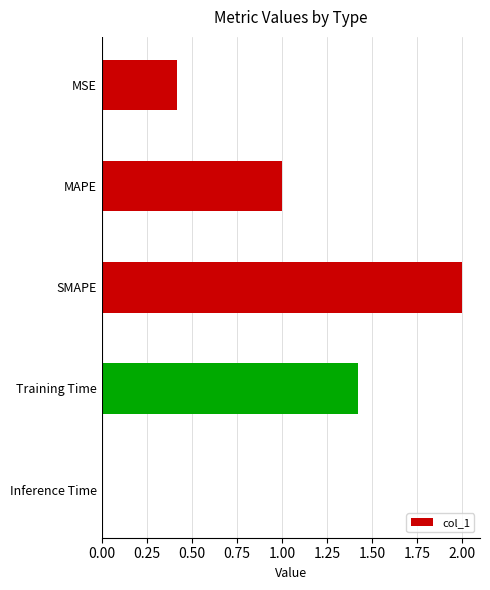

Is it true that the value at Training Time is 0.3?

False